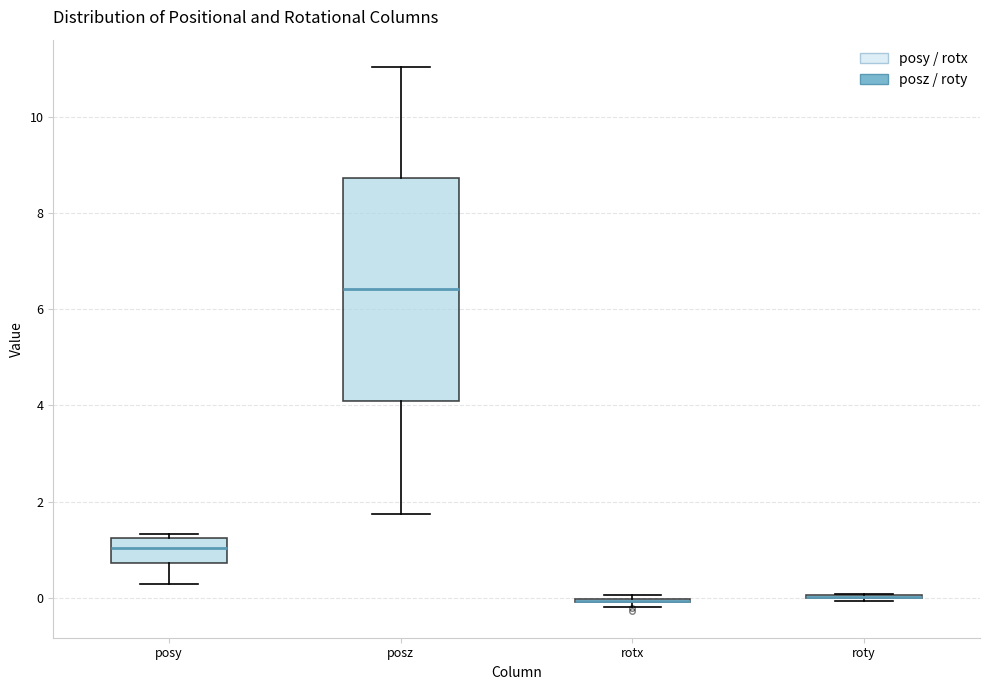

Reading left to right, read every box against the y-axis: the position of its median line, the range the box covers, and the ends of its whiskers. The values are not printed on the chart, so give them approximately, as read against the axis.

posy: median 1.0, box 0.8 to 1.2, whiskers 0.2 to 1.4
posz: median 6.4, box 4.0 to 8.8, whiskers 1.8 to 11.0
rotx: box collapsed to a line at 0.0, whiskers -0.2 to 0.0
roty: box collapsed to a line at 0.0, whiskers 0.0 to 0.0